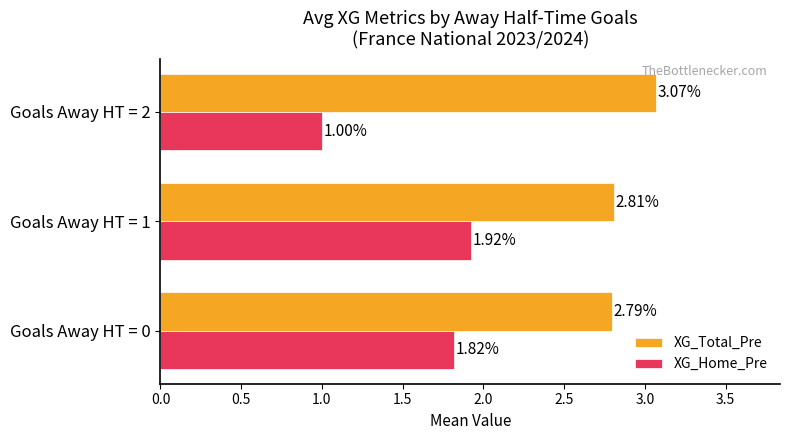

What is the difference between the maximum and minimum values in the XG_Home_Pre series?

0.9